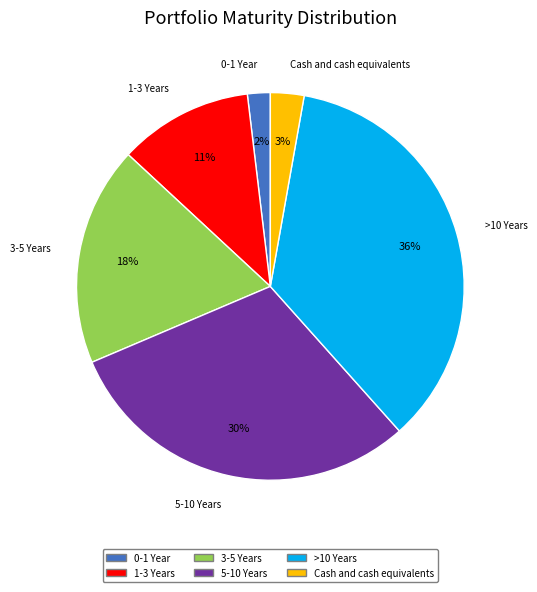

Combined, do >10 Years and 0-1 Year account for over 50%?

No